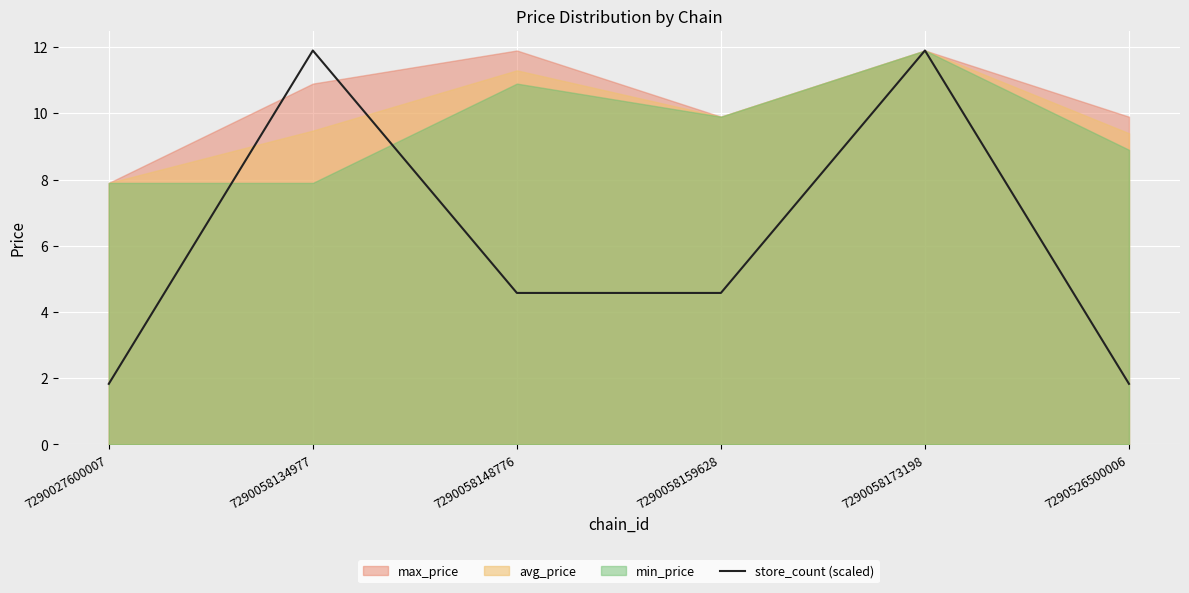

The value at 7290027600007 is 2.9. True or false?

False